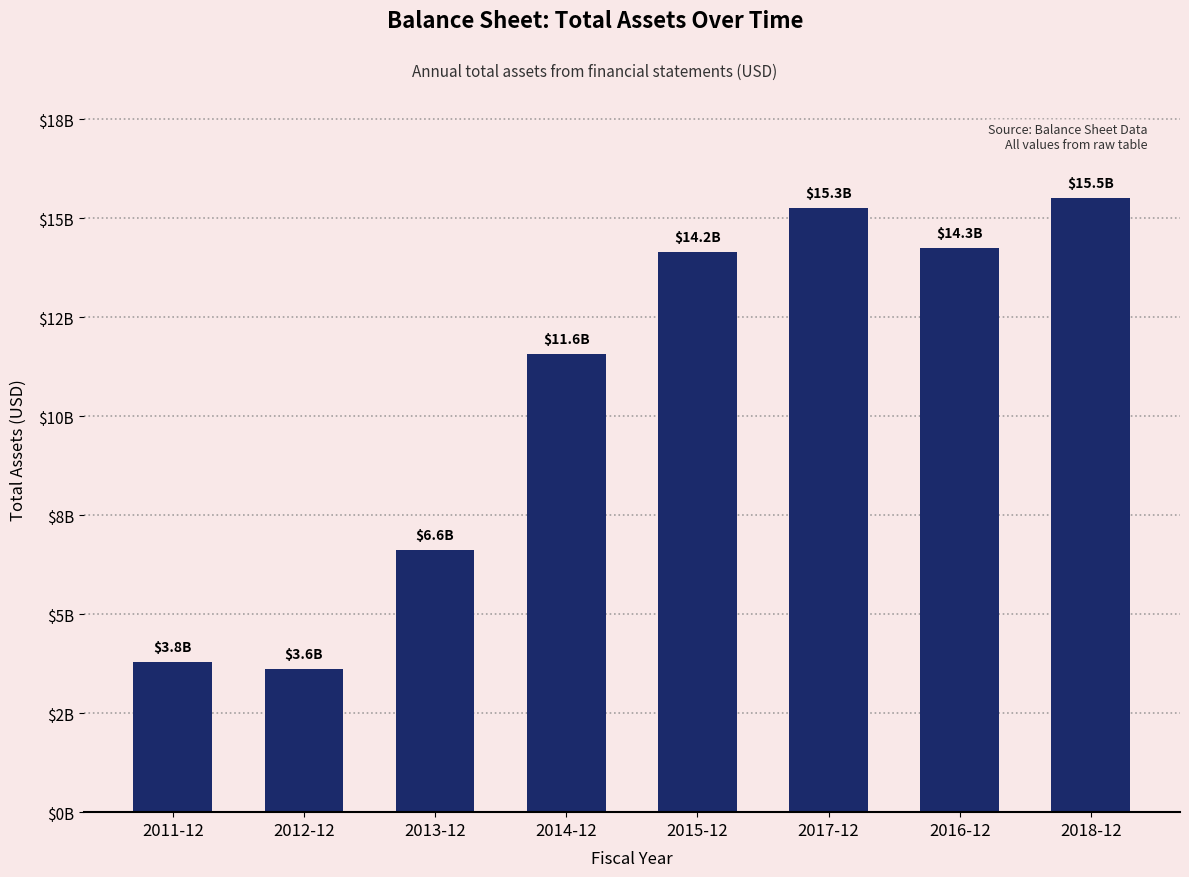

Rank the categories by value from highest to lowest.

2018-12, 2017-12, 2016-12, 2015-12, 2014-12, 2013-12, 2011-12, 2012-12